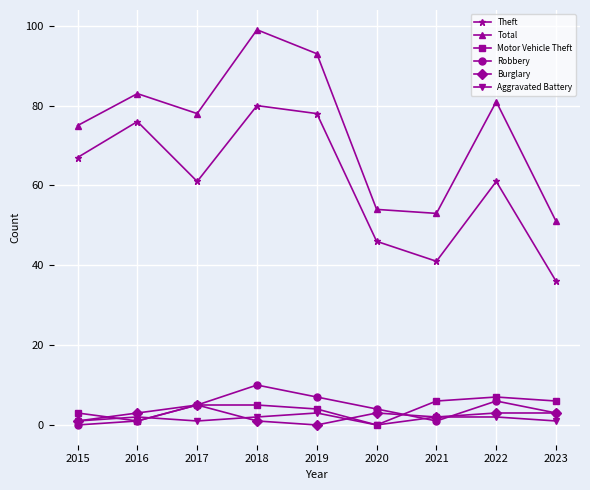

Is the value of Total at 2017 greater than the value of Burglary at 2018?

Yes